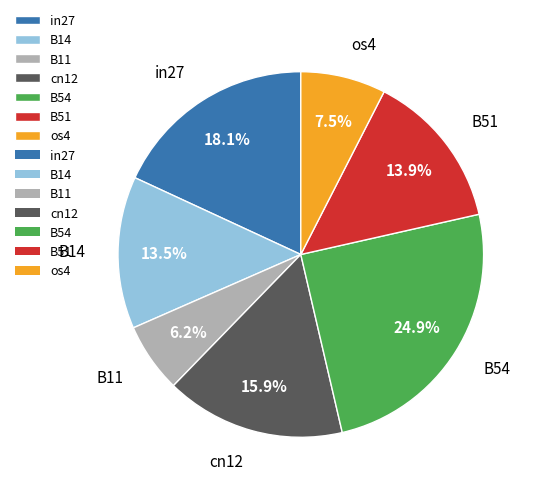

To the nearest percent, what percentage of the pie is in27?

18%